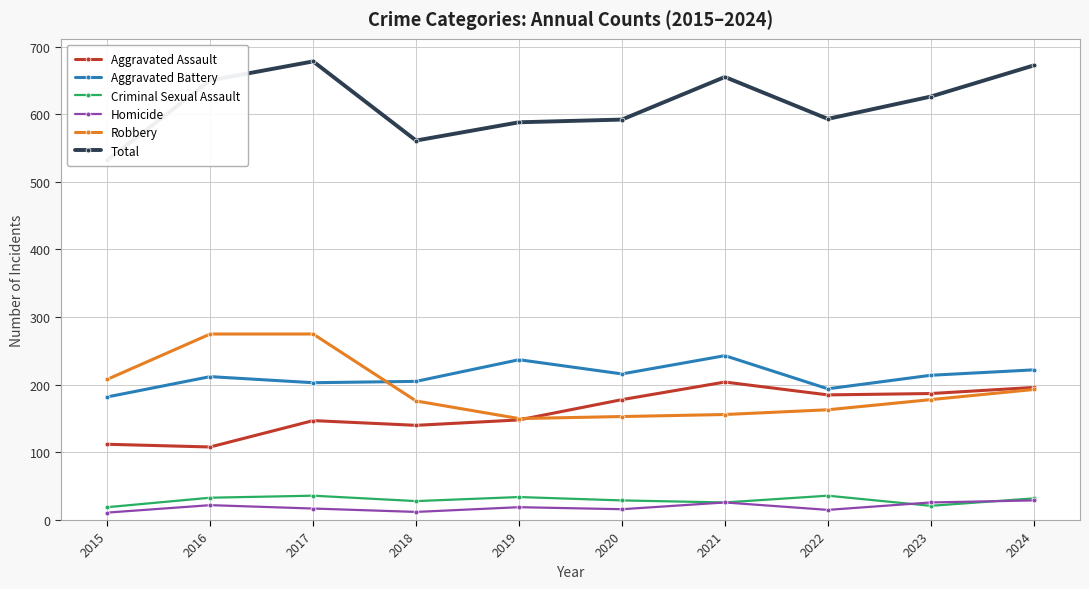

The value of Aggravated Battery at 2021 is 130. True or false?

False